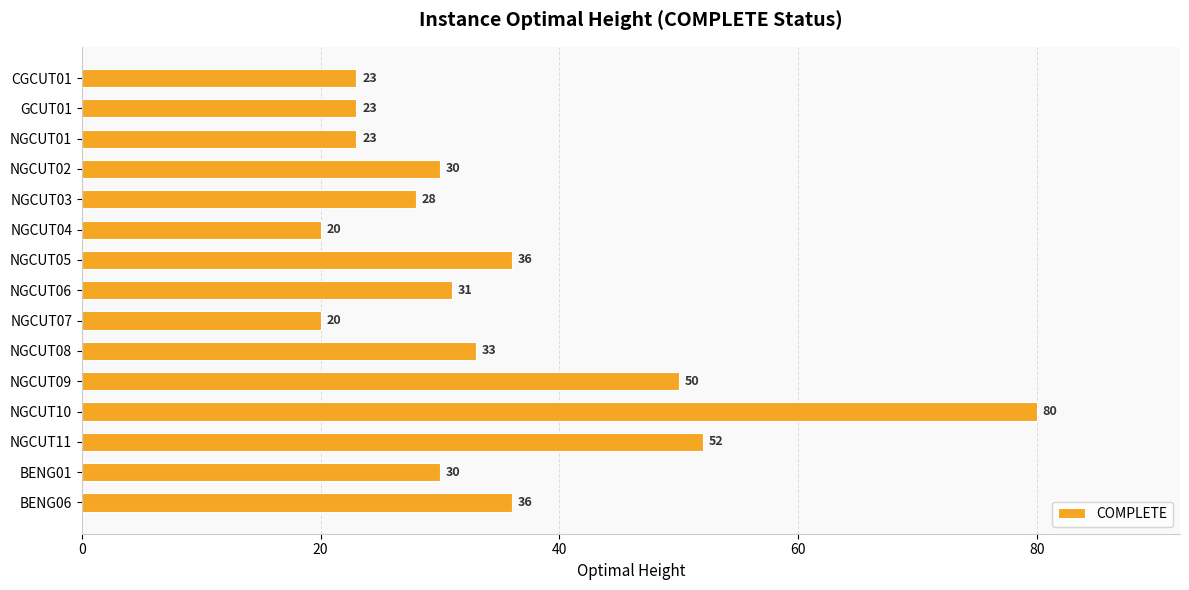

Count the number of data series in this chart.

1